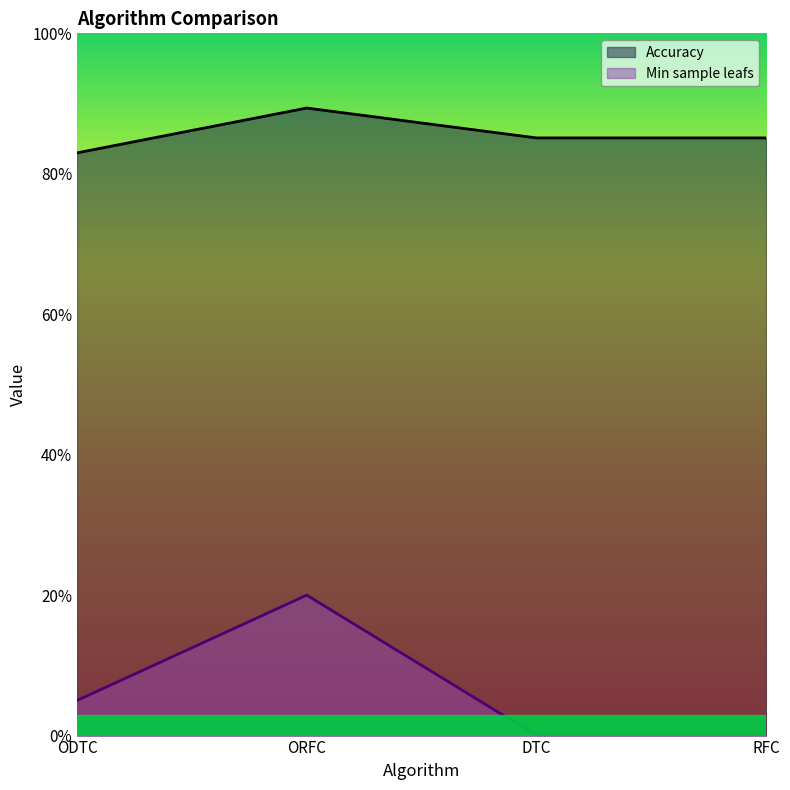

Which series has the widest spread of values?

Min sample leafs